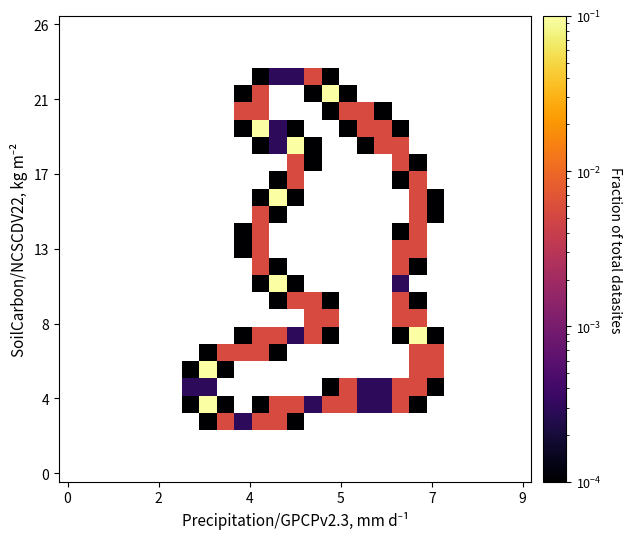

What is the maximum value shown in the chart?

0.1